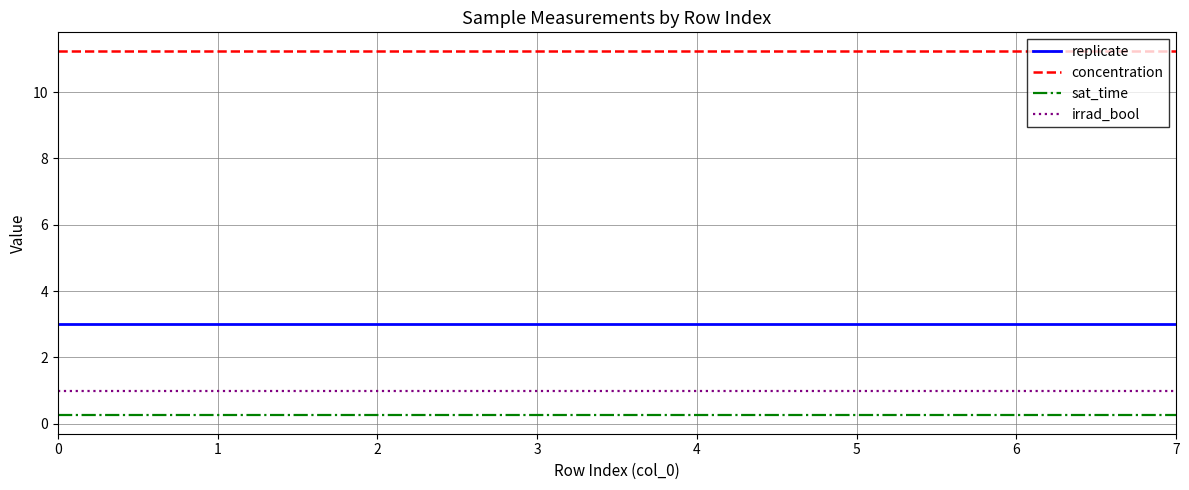

Rank the series by their maximum value, from highest to lowest.

concentration, replicate, irrad_bool, sat_time